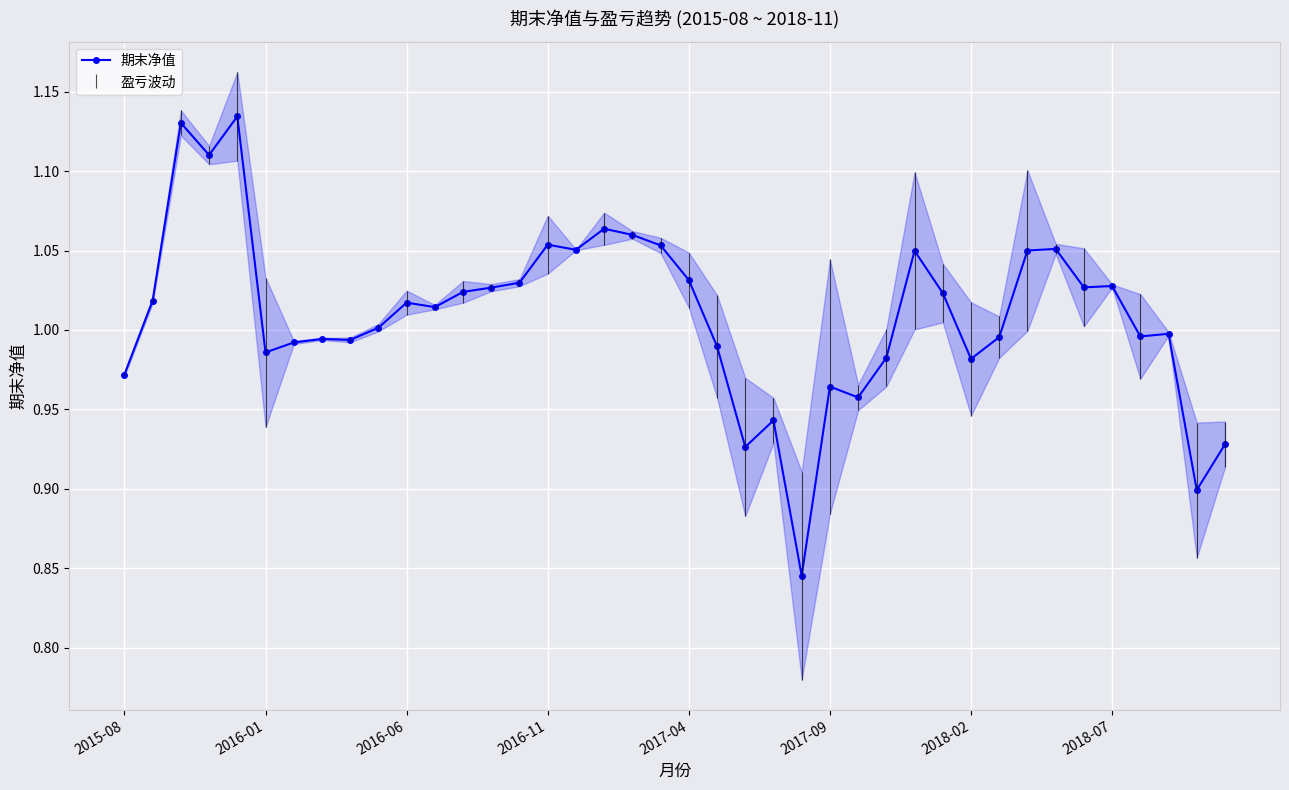

Is this an area chart (filled region under the line)?

No